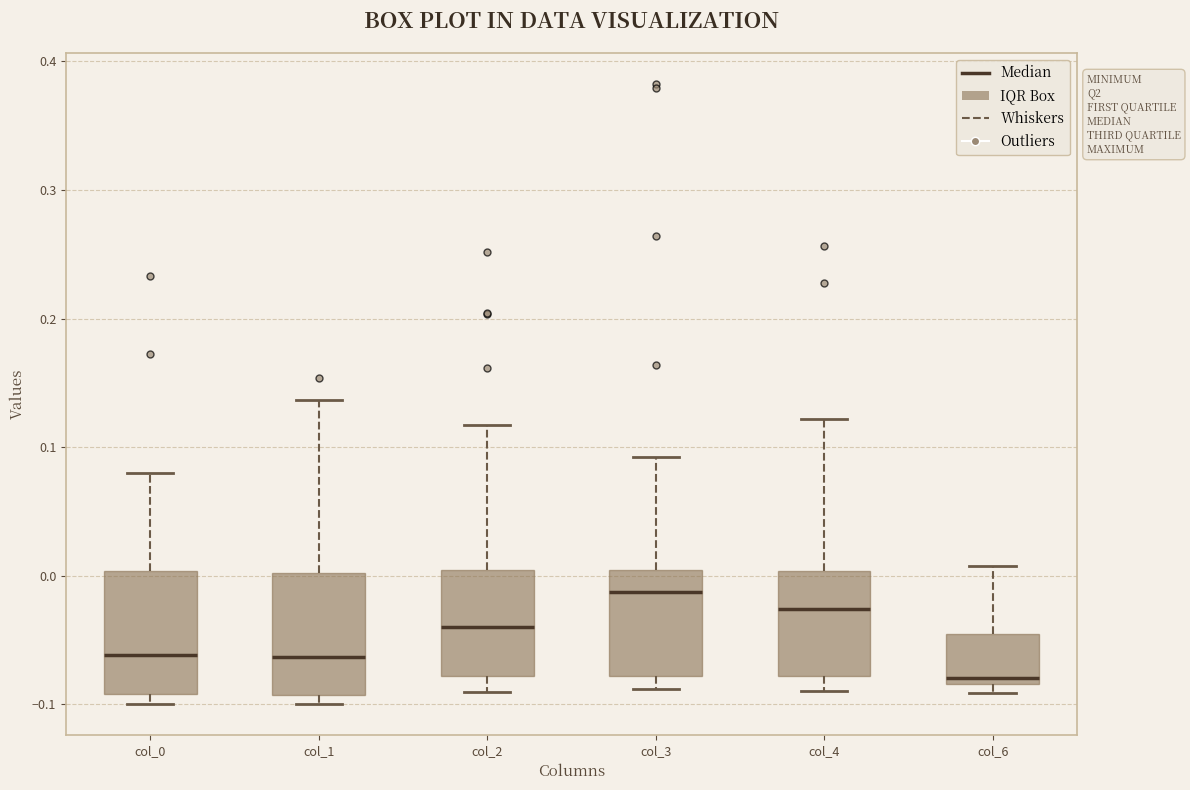

Reading left to right, transcribe this box plot: for each box, give where its median line is, the range the box spans, and where its two whiskers end, as read against the y-axis. The values are not printed on the chart, so give them approximately, as read against the axis.

col_0: median -0.06, box -0.09 to 0.00, whiskers -0.10 to 0.08
col_1: median -0.06, box -0.09 to 0.00, whiskers -0.10 to 0.14
col_2: median -0.04, box -0.08 to 0.00, whiskers -0.09 to 0.12
col_3: median -0.01, box -0.08 to 0.00, whiskers -0.09 to 0.09
col_4: median -0.03, box -0.08 to 0.00, whiskers -0.09 to 0.12
col_6: median -0.08 (just above the box's lower edge), box -0.08 to -0.05, whiskers -0.09 to 0.01